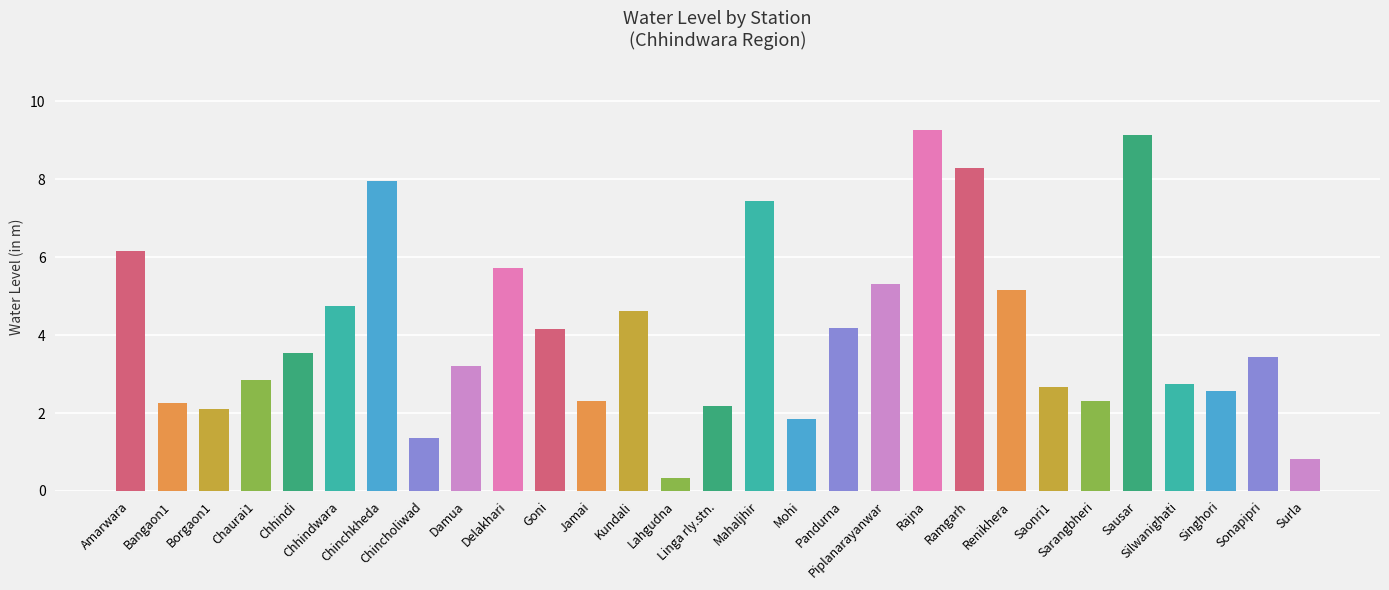

What is the difference between the values at Surla and Borgaon1?

1.3